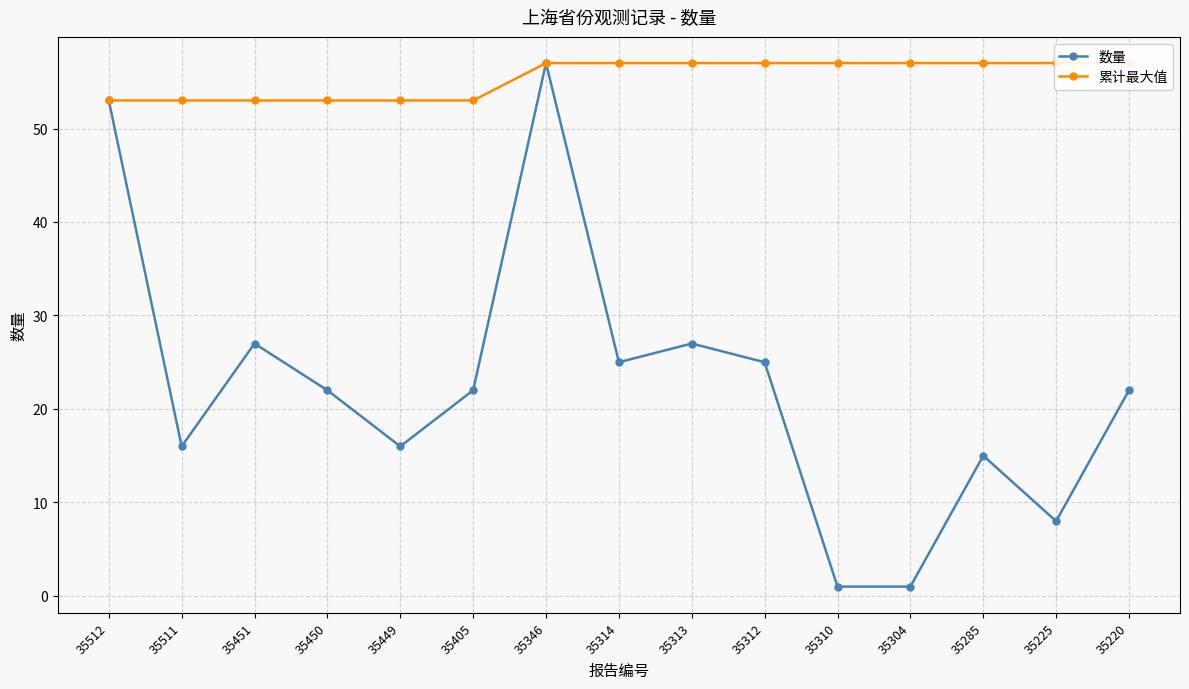

Rank the series at 35450 from lowest to highest value.

数量, 累计最大值